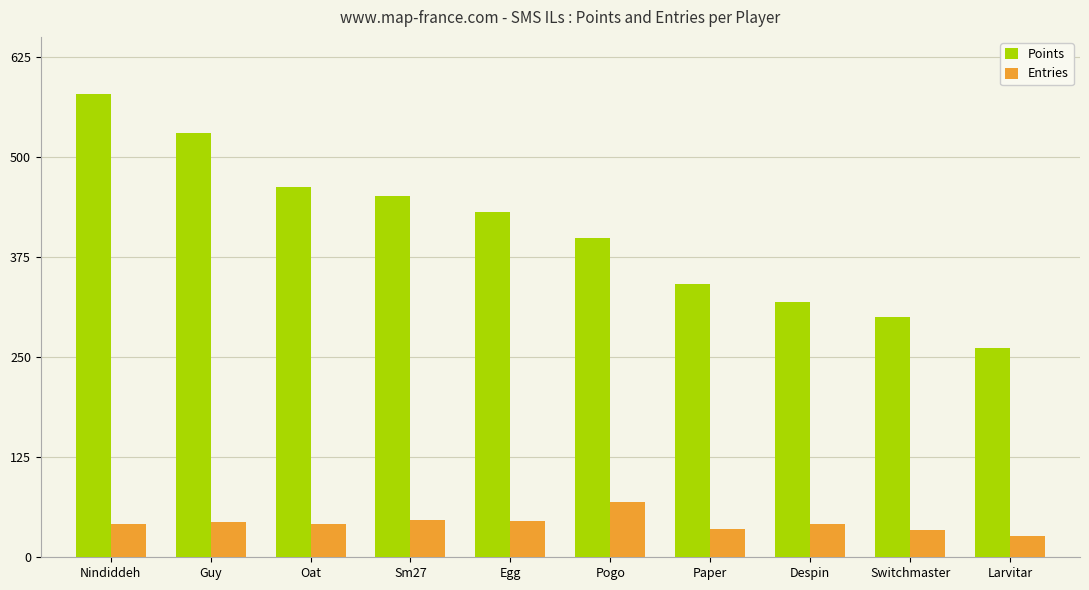

Which category has the lowest value in the Points series?

Larvitar